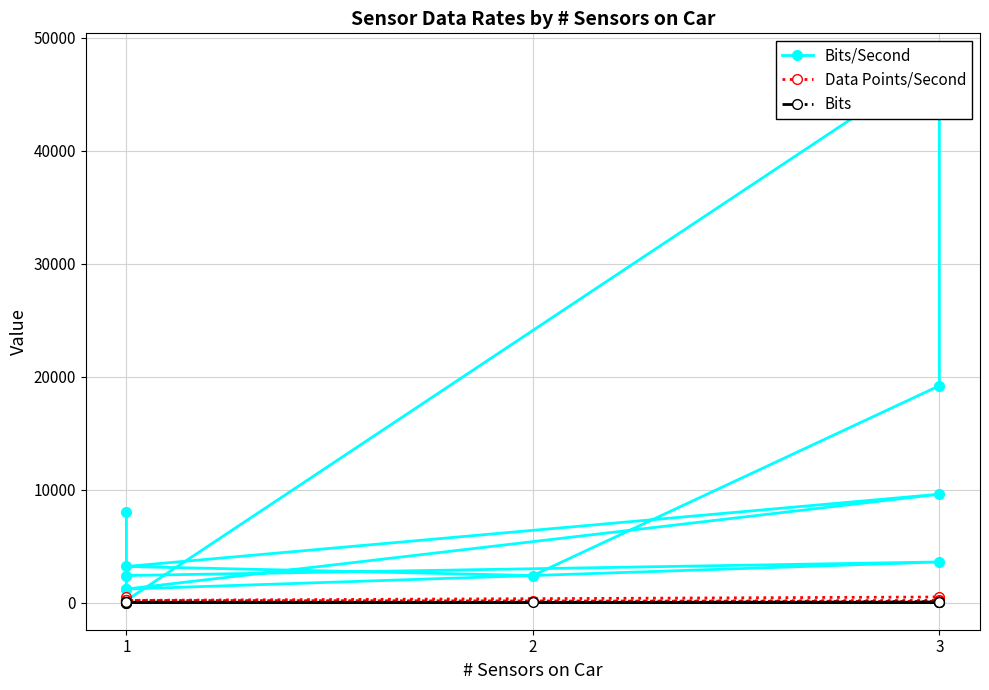

At which category is the sum across all series the highest?

3